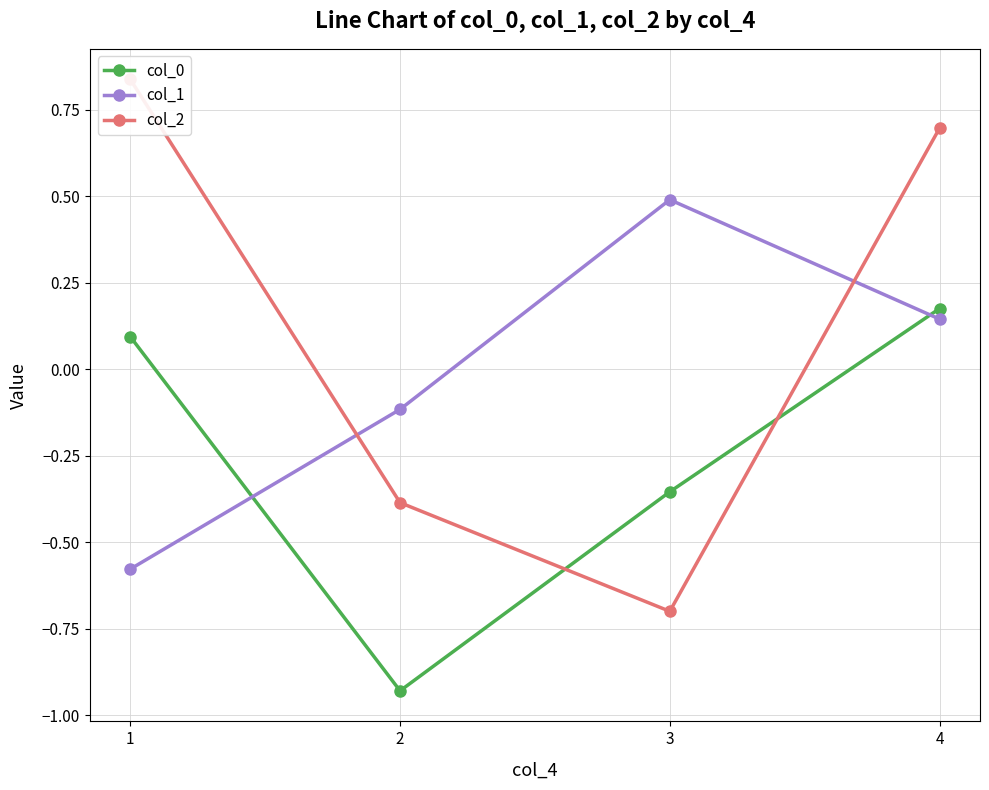

Reading right to left, list all the values displayed in this chart.

col_0: 4=0.2	3=-0.4	2=-0.9	1=0.1
col_1: 4=0.1	3=0.5	2=-0.1	1=-0.6
col_2: 4=0.7	3=-0.7	2=-0.4	1=0.8